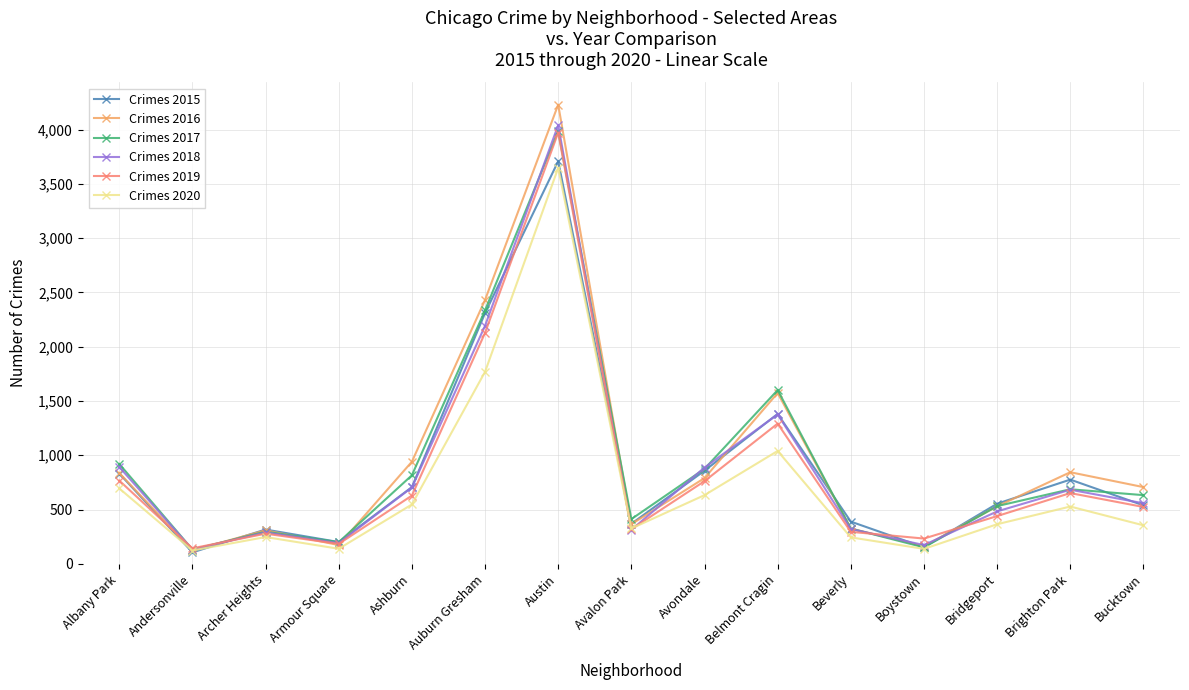

How many lines are shown in the chart?

6